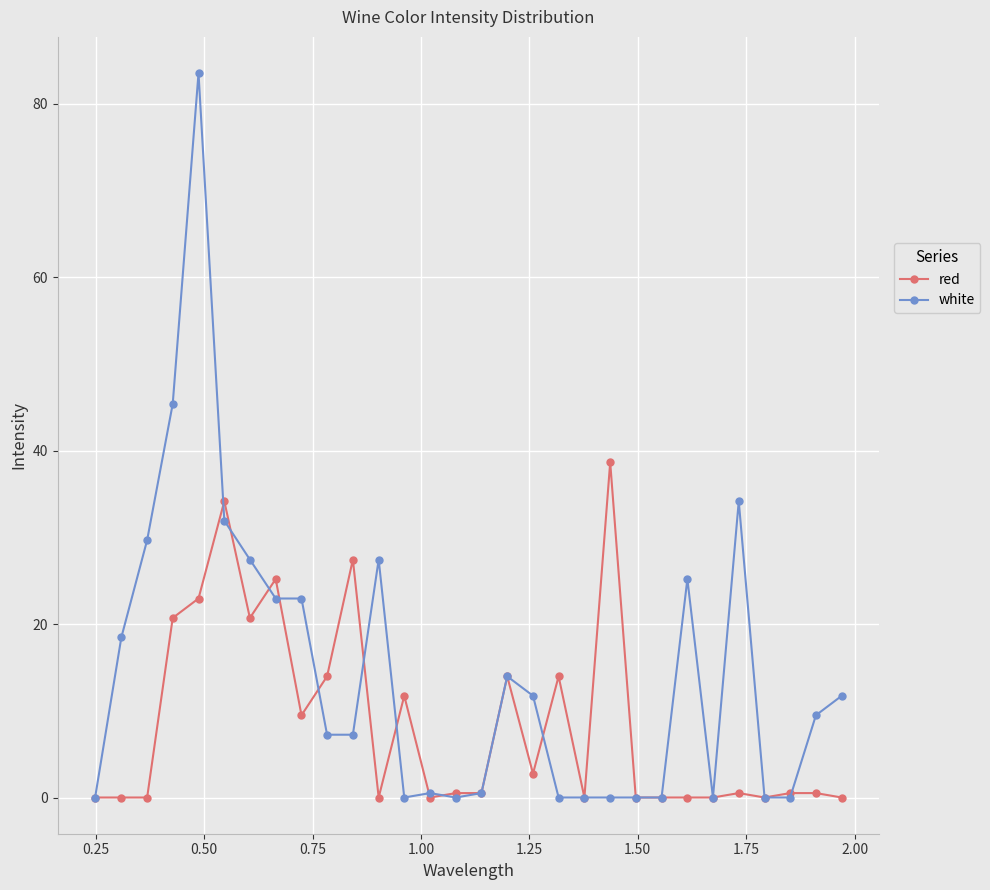

Which series has the largest total across all categories?

white